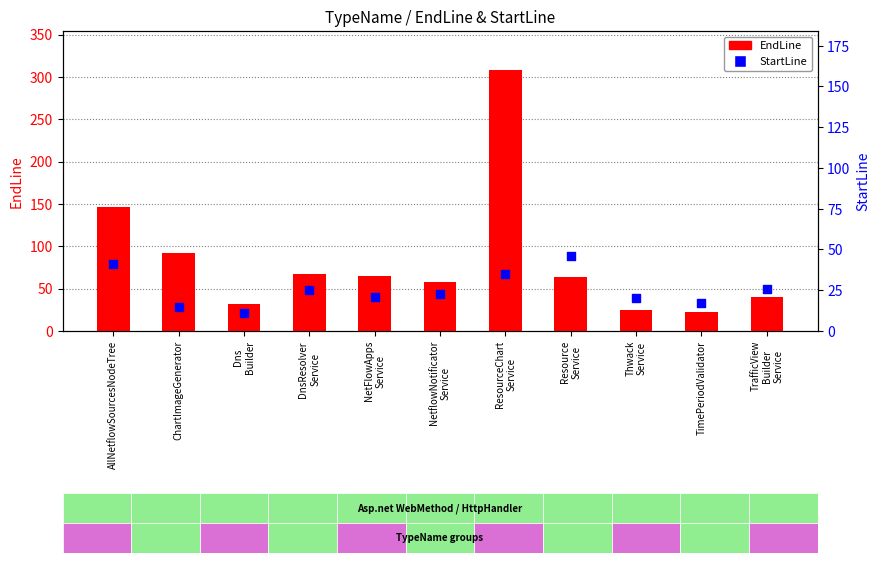

At which category is the sum across all series the highest?

ResourceChart
Service